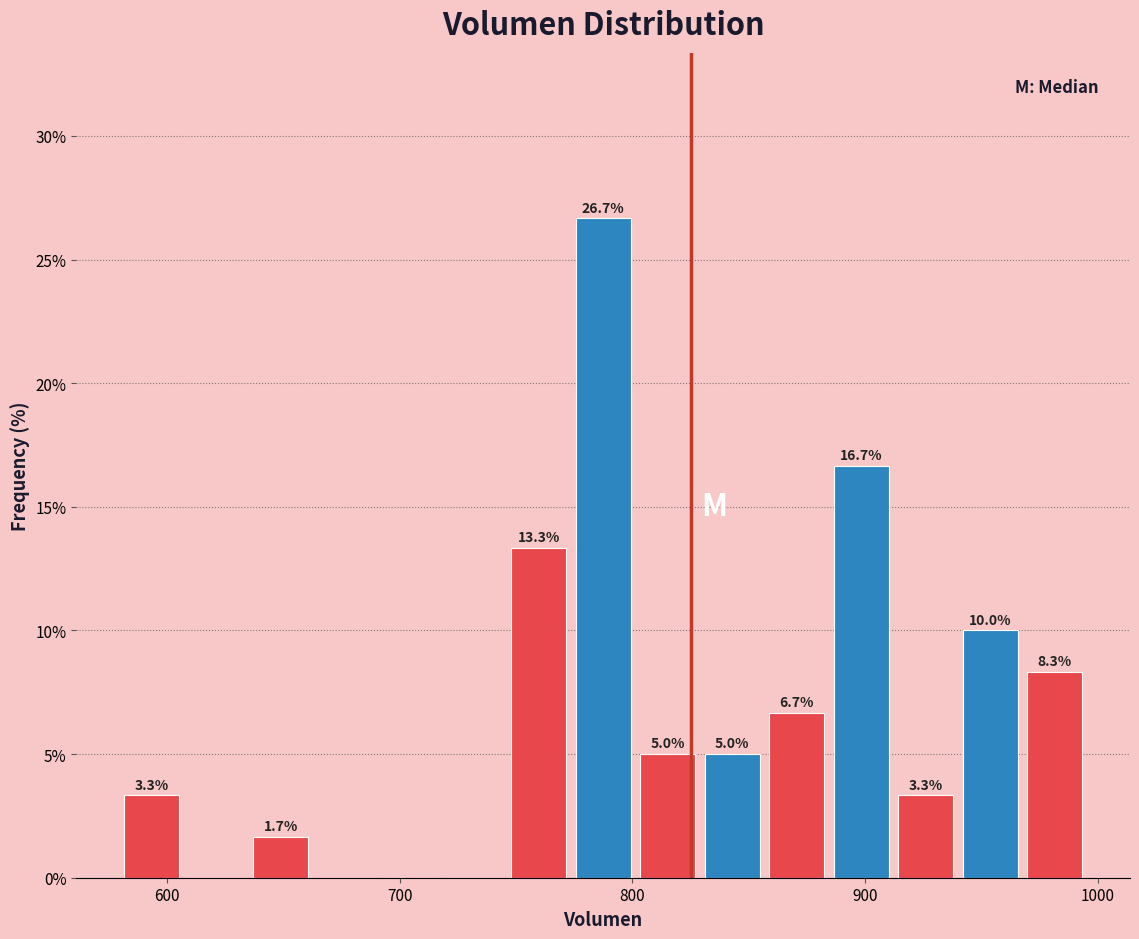

Read against the x-axis, roughly where is the centre of the tallest bar?

790